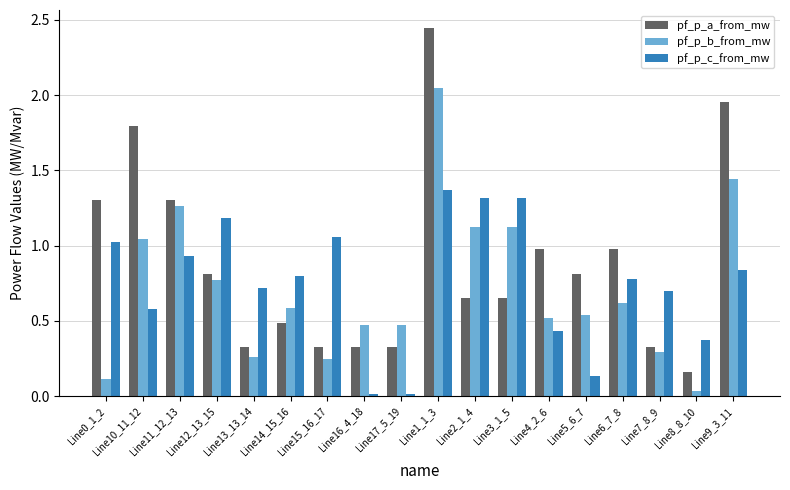

How many groups of bars are there?

18